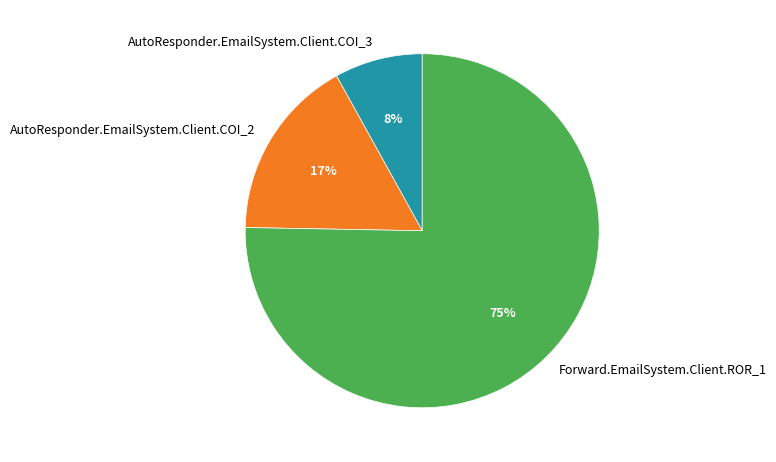

Which has a higher value, AutoResponder.EmailSystem.Client.COI_3 or AutoResponder.EmailSystem.Client.COI_2?

AutoResponder.EmailSystem.Client.COI_2